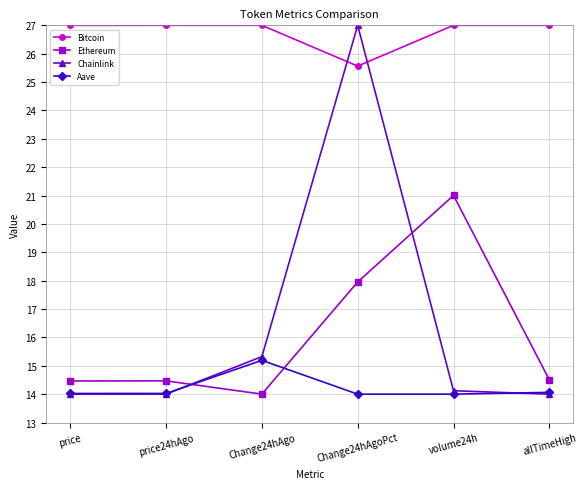

At which label is Chainlink closest to 20?

Change24hAgo